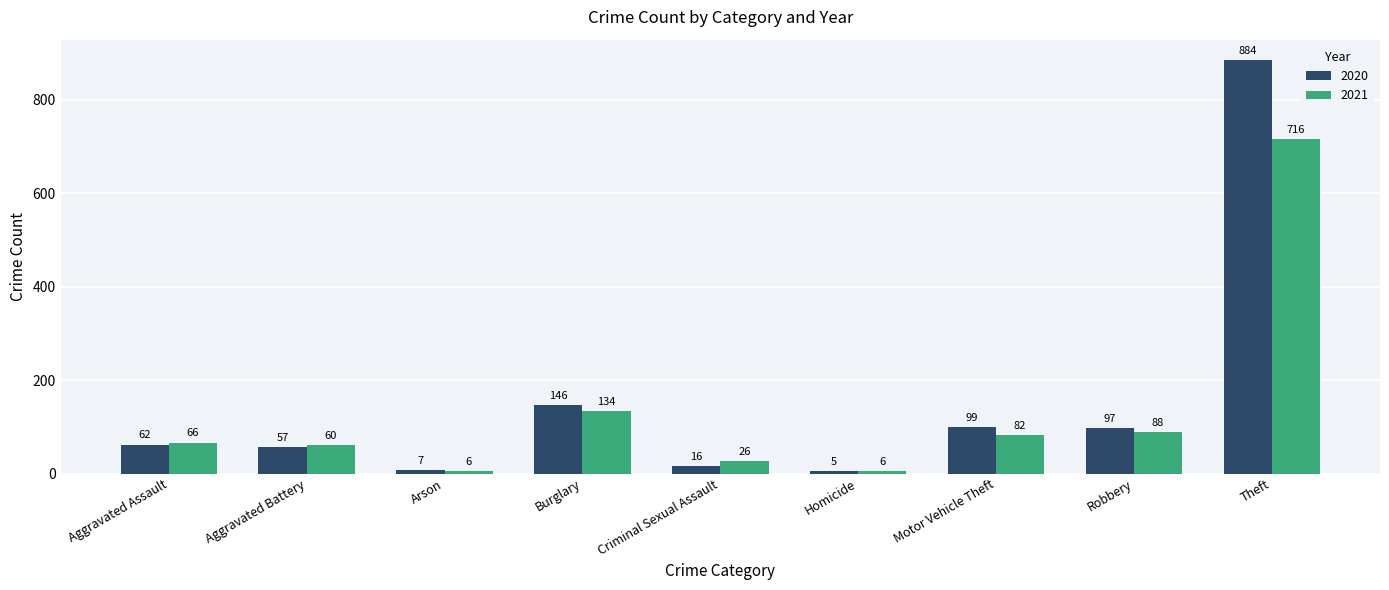

Rank the series by their maximum value, from lowest to highest.

2021, 2020